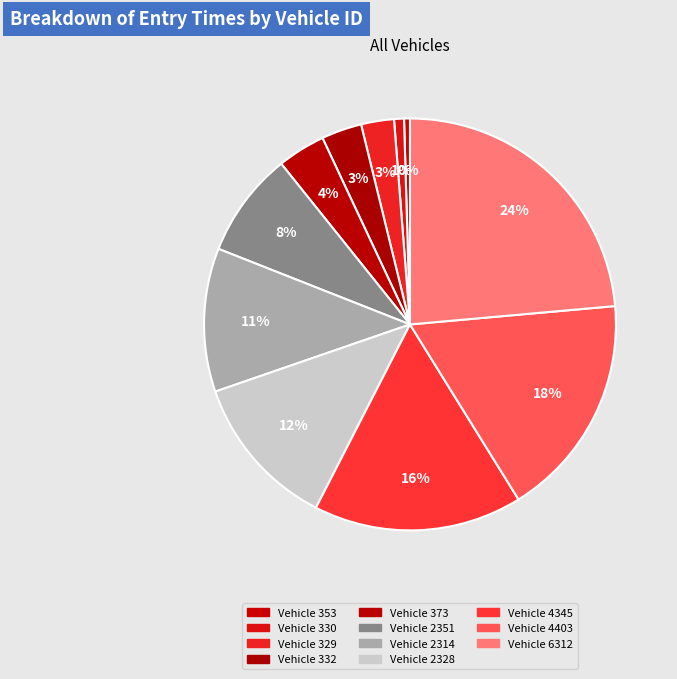

How many slices are in this pie chart?

11